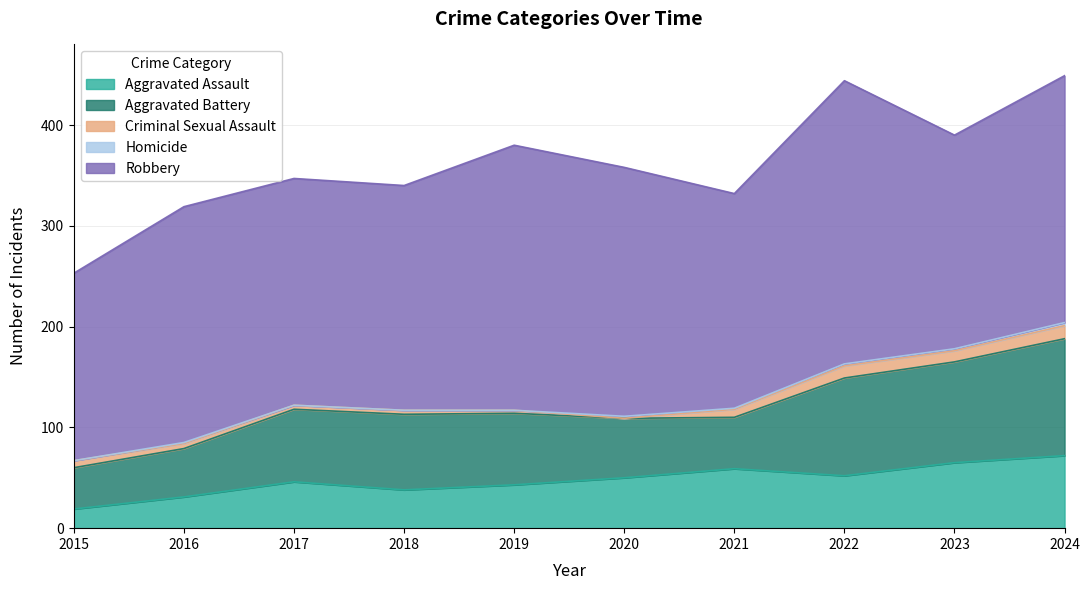

Is the value of Robbery at 2021 greater than the value of Criminal Sexual Assault at 2017?

Yes